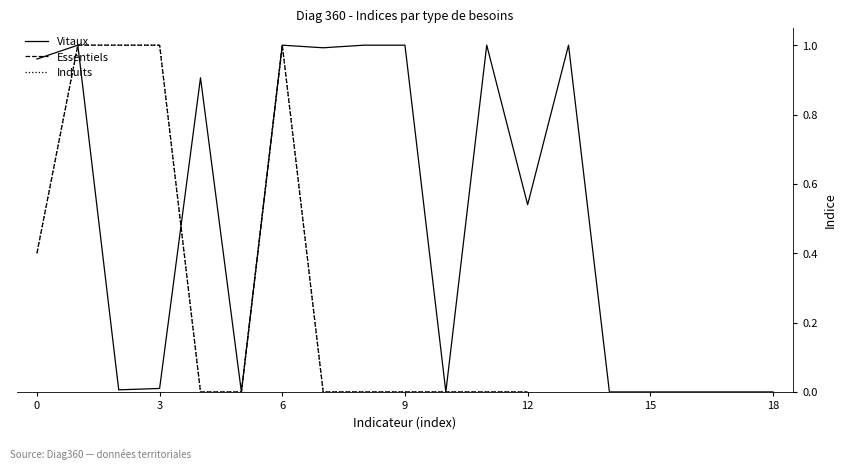

Is it true that Vitaux equals -0.4 at 18?

False